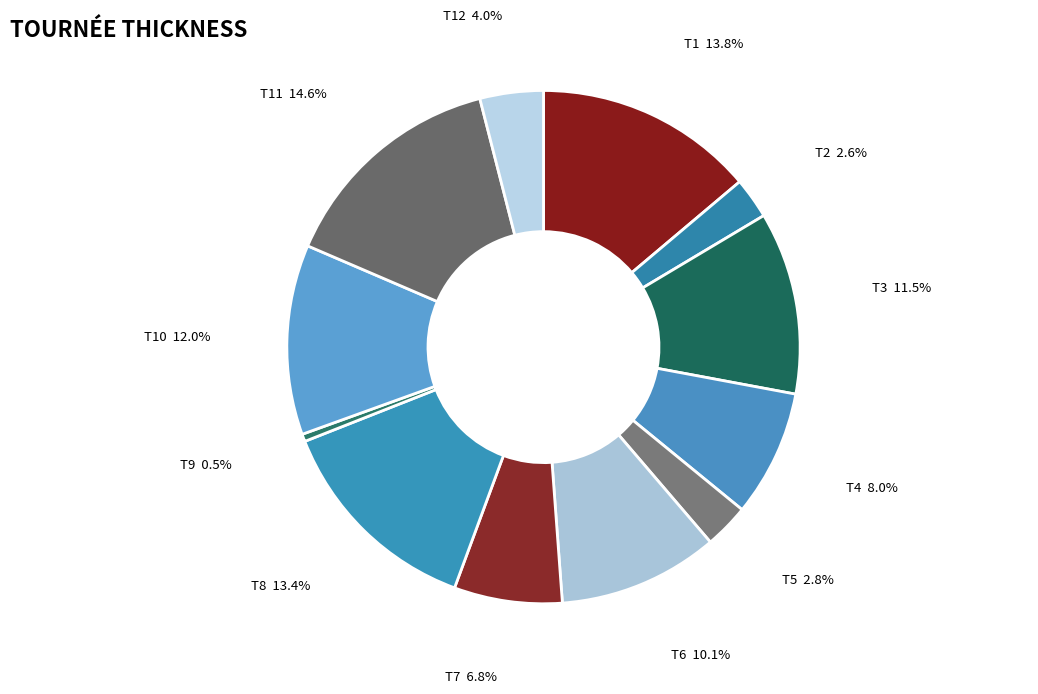

Which slice is the smallest?

T9